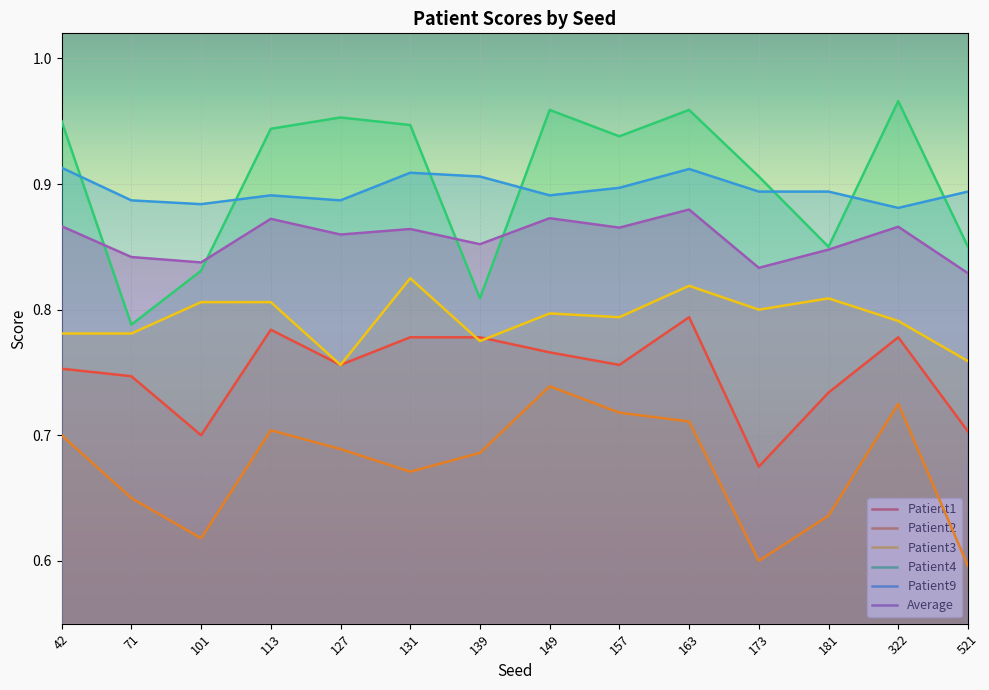

How many lines are shown in the chart?

6